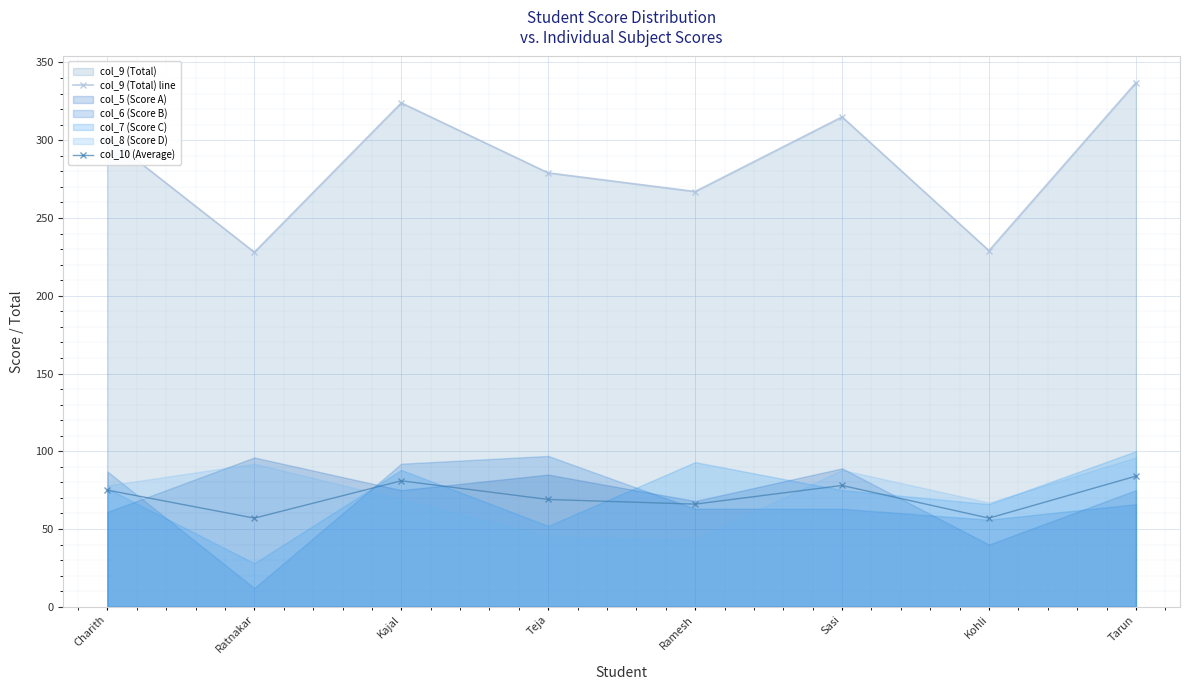

Is the value of col_9 (Total) line at Teja greater than the value of col_10 (Average) at Ratnakar?

Yes